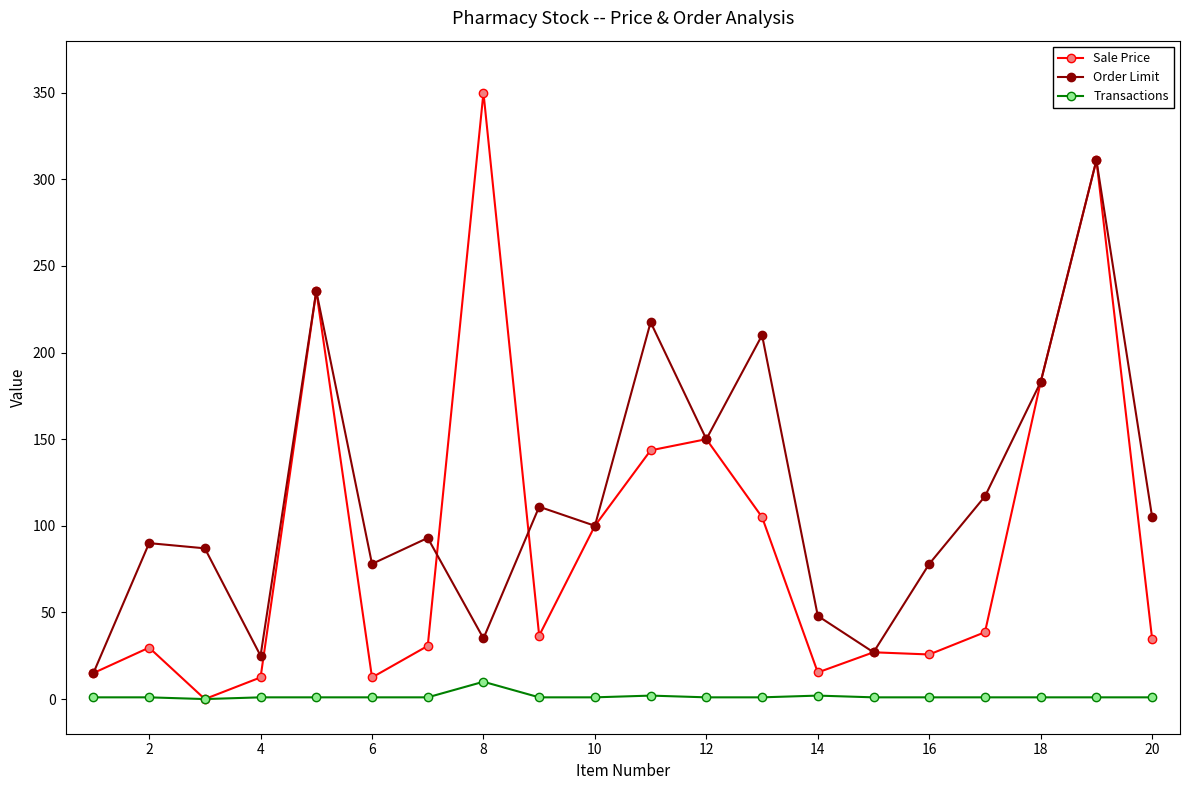

How many categories are shown in the chart?

20